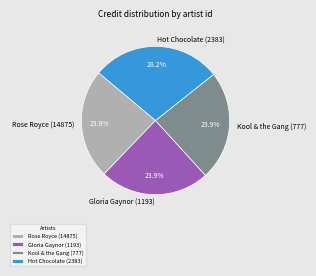

To the nearest percent, what percentage of the pie is Rose Royce (14875)?

24%